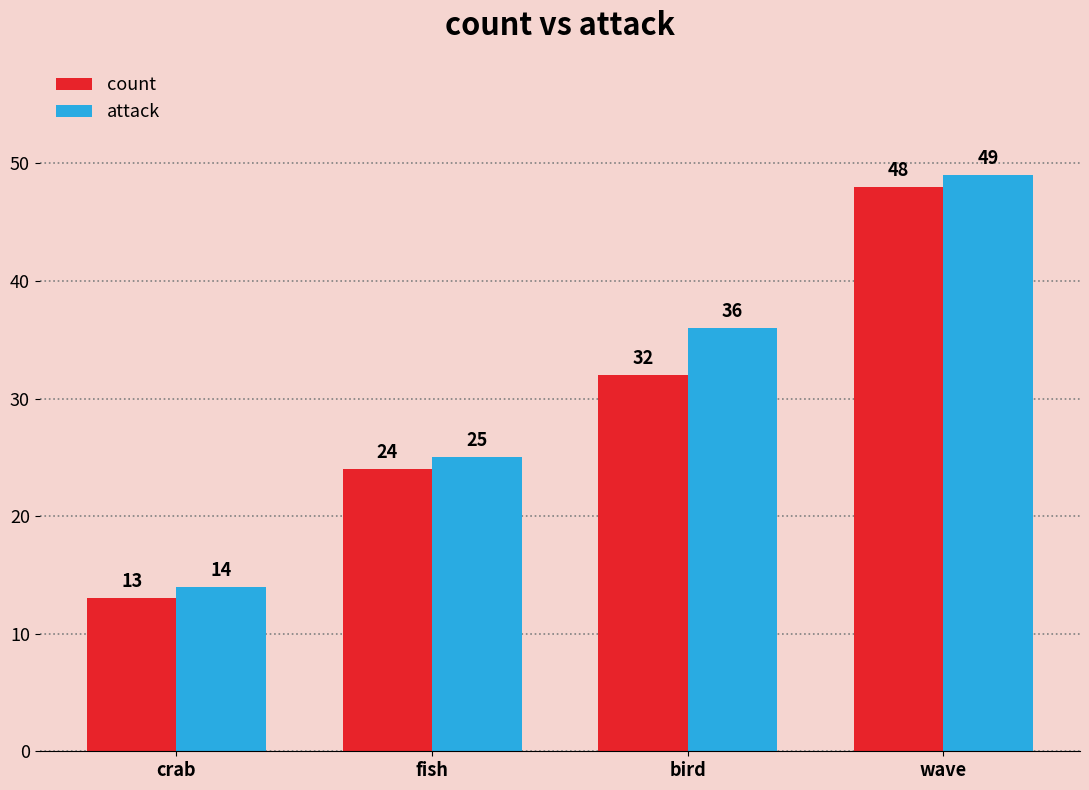

What is the label of the 3rd bar from the right?

fish